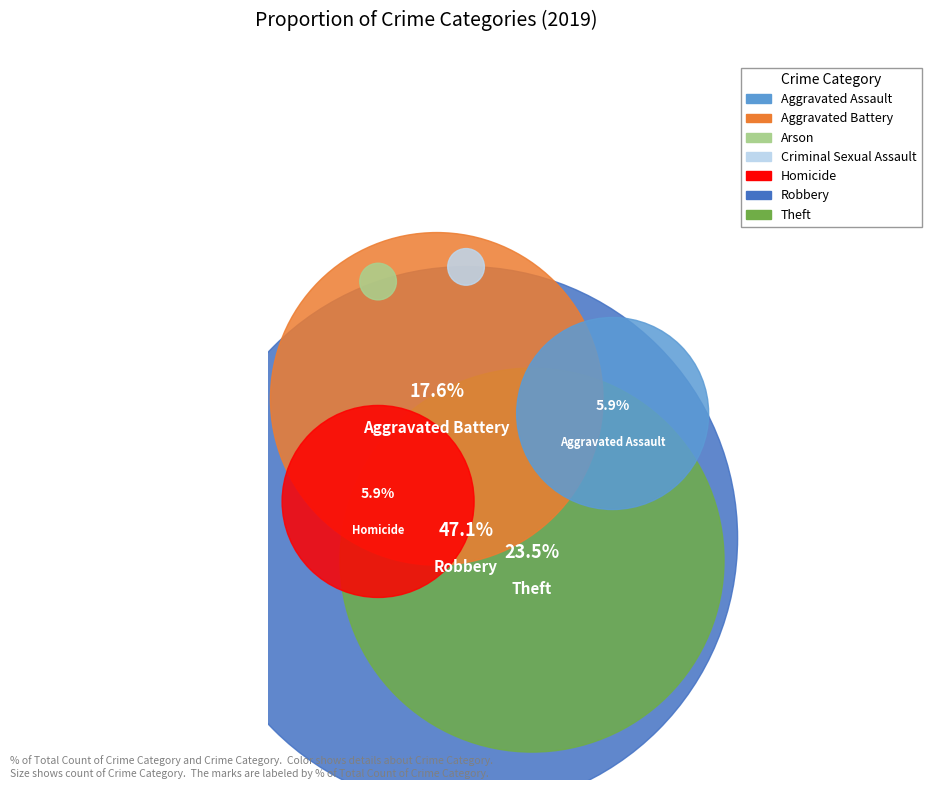

The Aggravated Assault slice represents 6% of the pie. True or false?

True